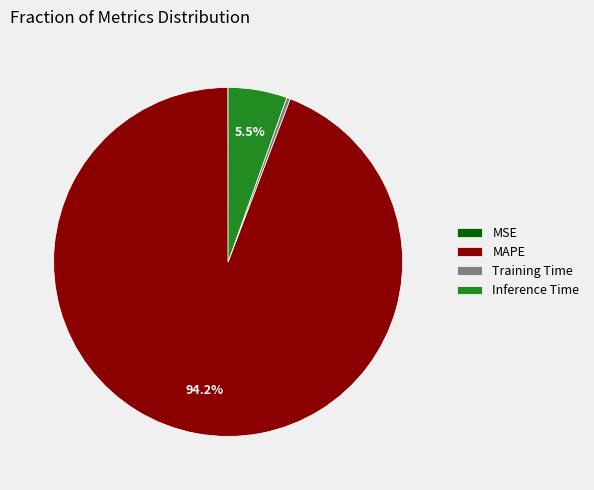

What is the majority slice?

MAPE